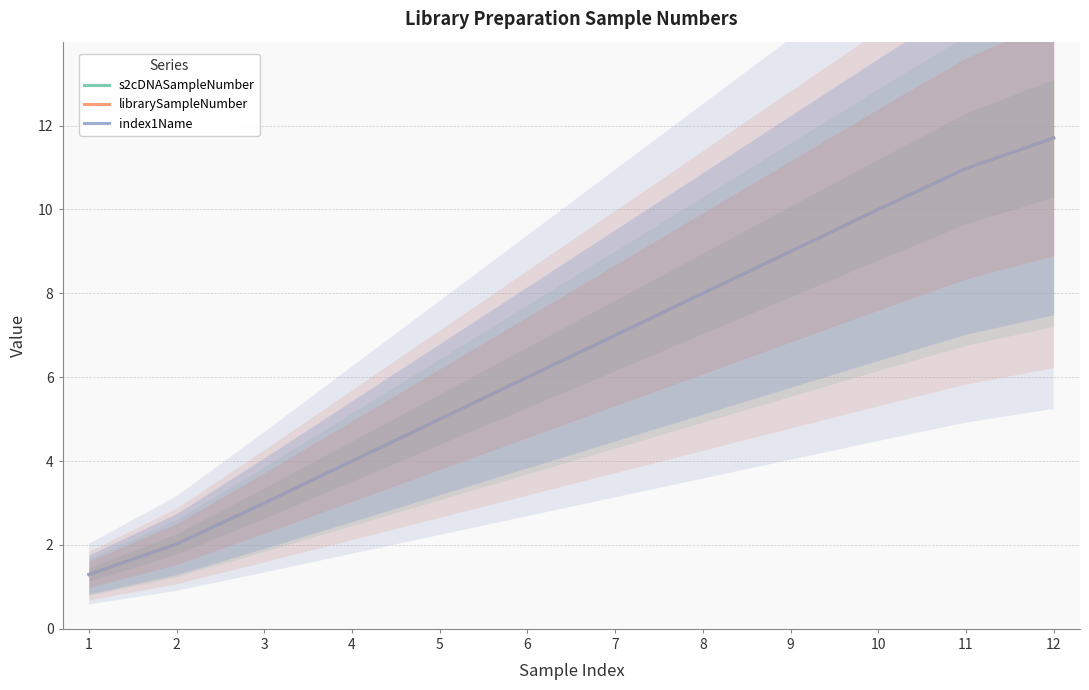

Does the chart have visible grid lines?

Yes